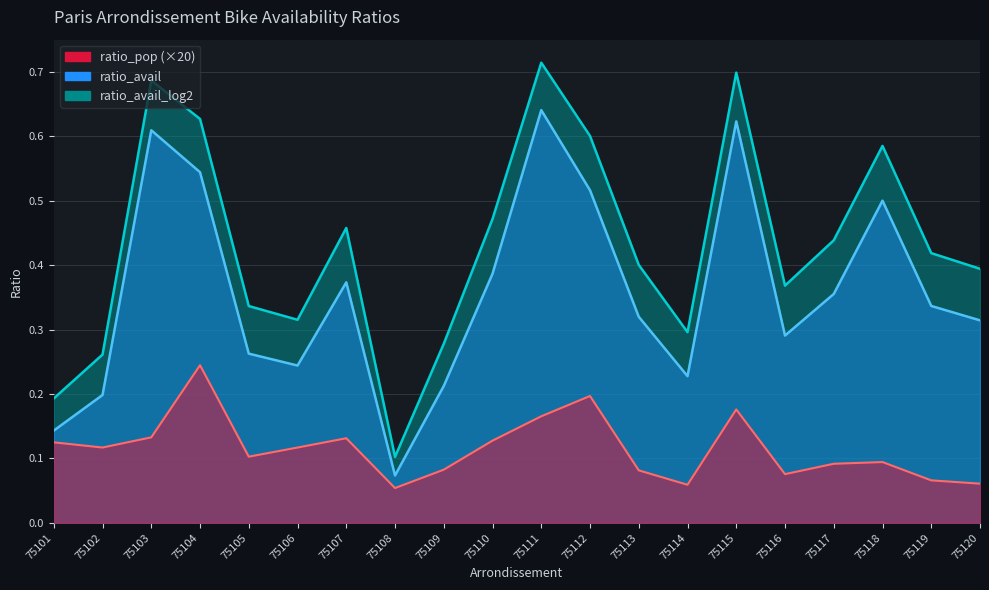

At which label does ratio_pop reach its peak?

75104